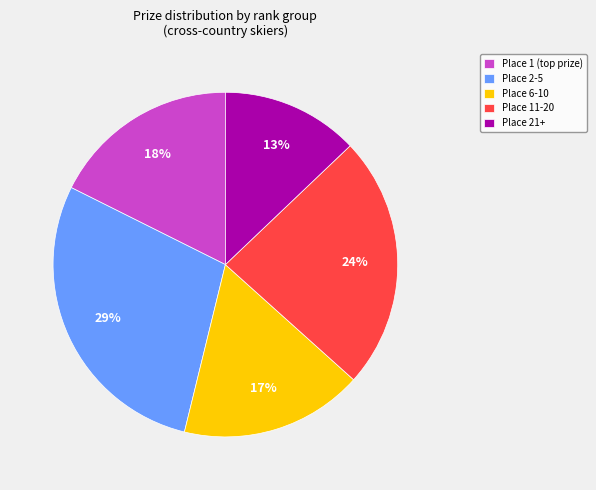

To the nearest percent, what is the difference between the largest and smallest slice percentages?

16%